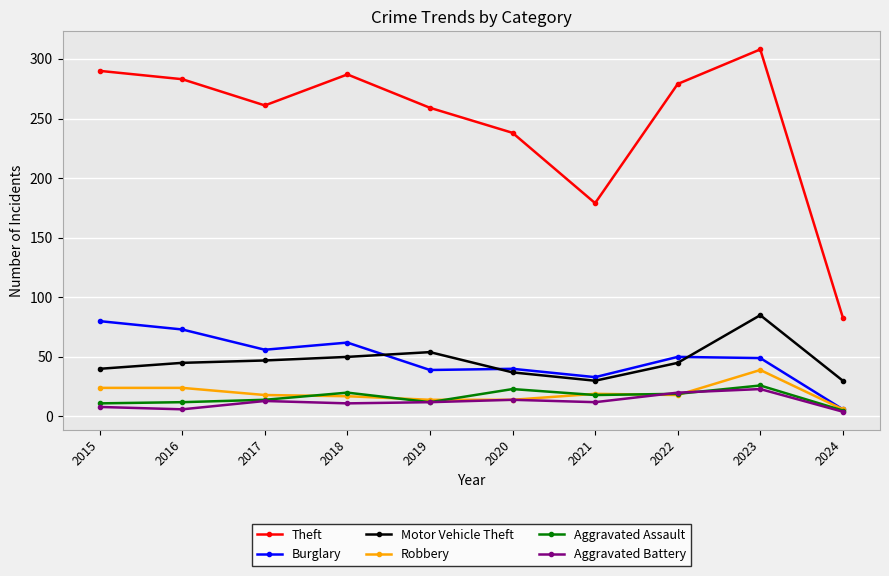

At which category does Theft reach its first local valley?

2017